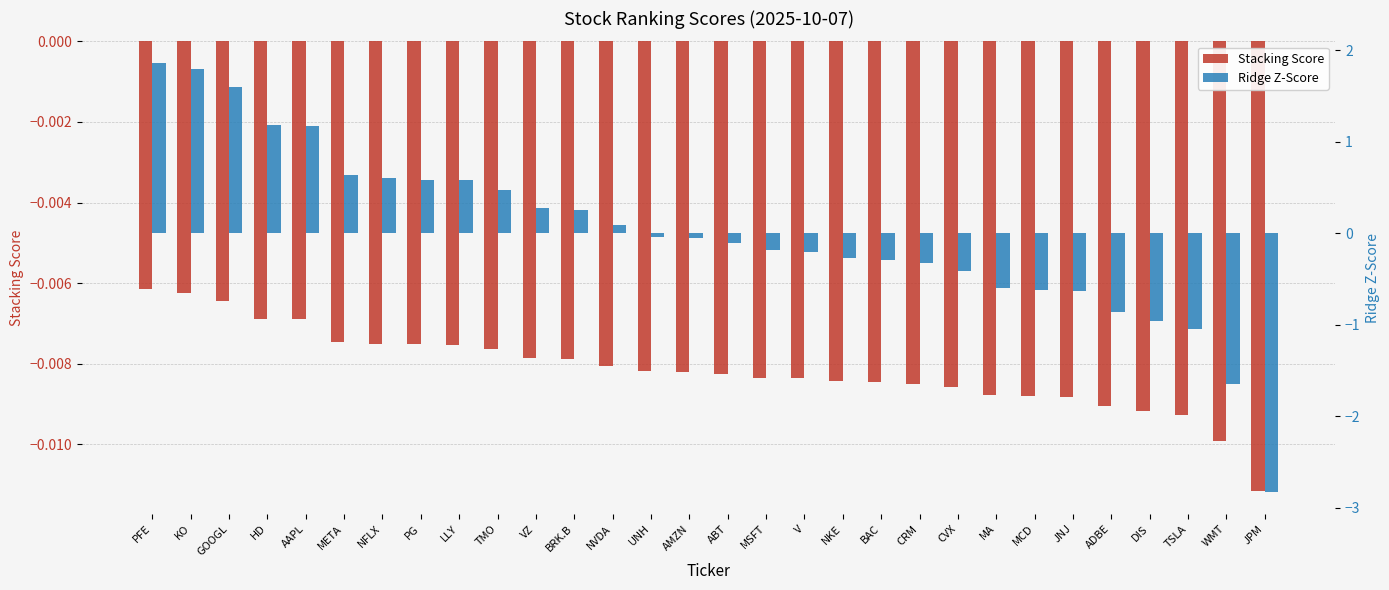

What is the label of the 20th bar from the right?

VZ